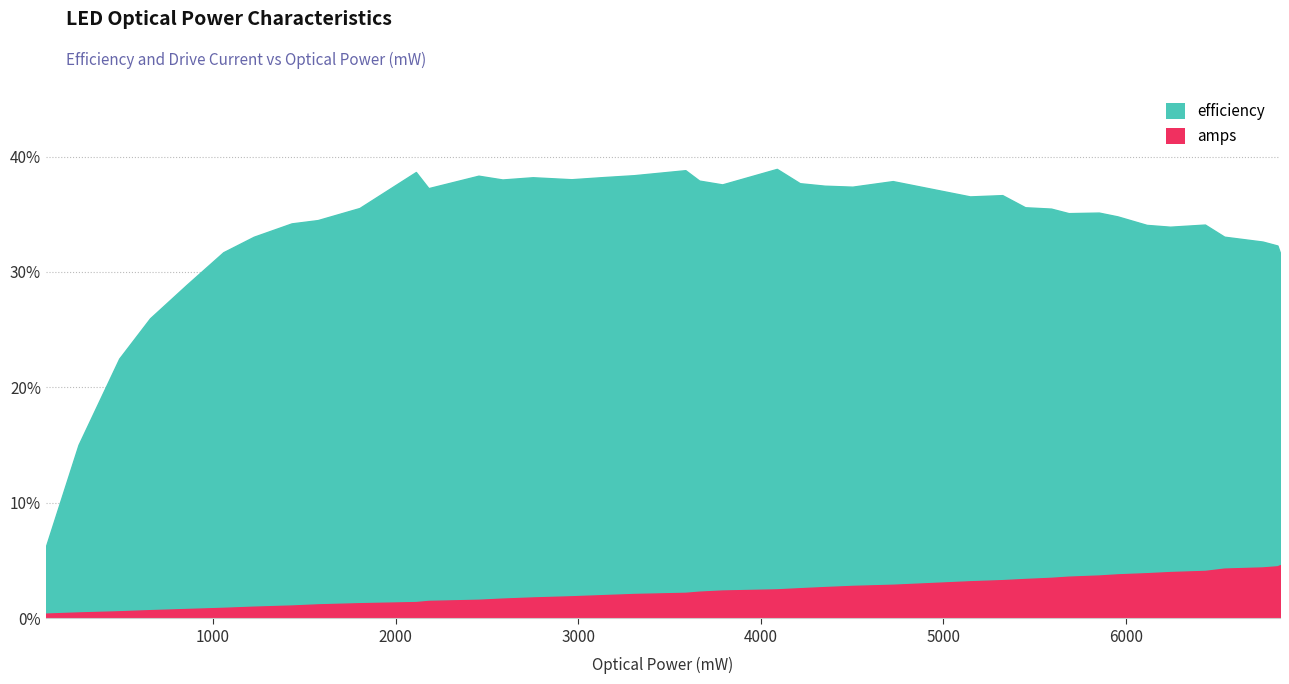

True or false: amps and efficiency cross at least once.

False